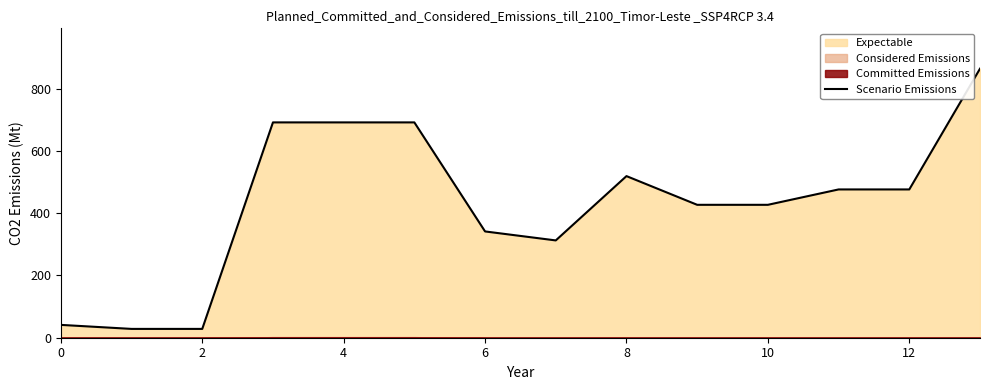

Between 13 and 10, which is larger?

13